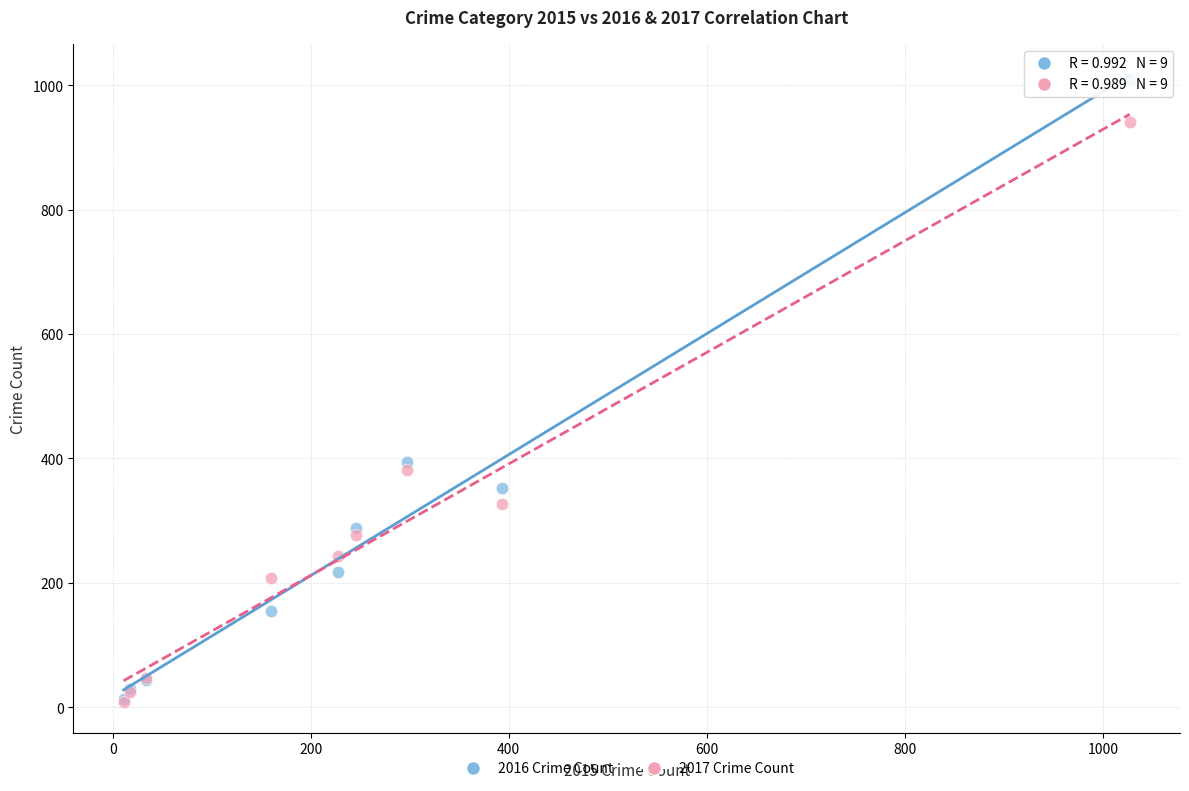

In the 2016 Crime Count series, what Y value is closest to 511?

394